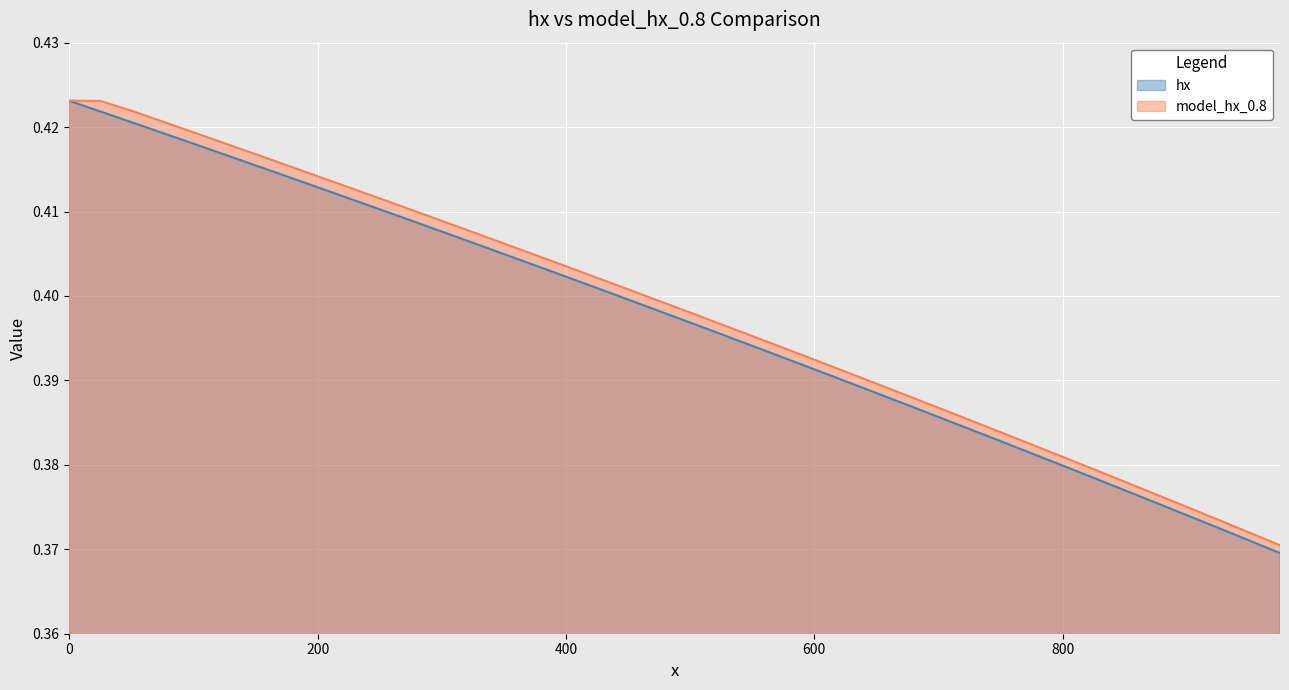

What is the value of the hx point at the 29th from the left?

0.4